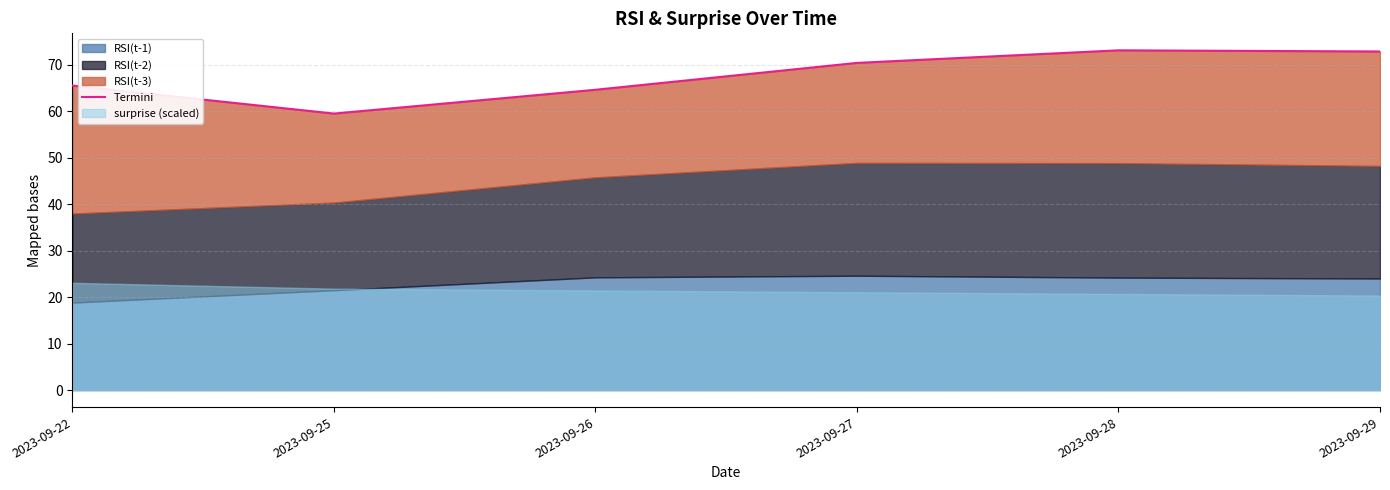

What is the sum of all values?

405.7